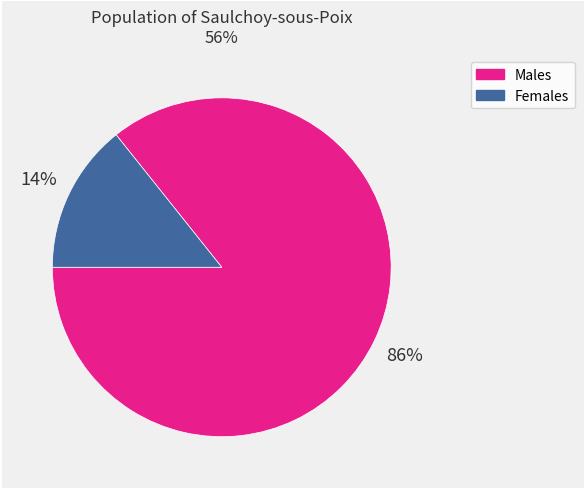

To the nearest percent, what is the average slice percentage?

50%